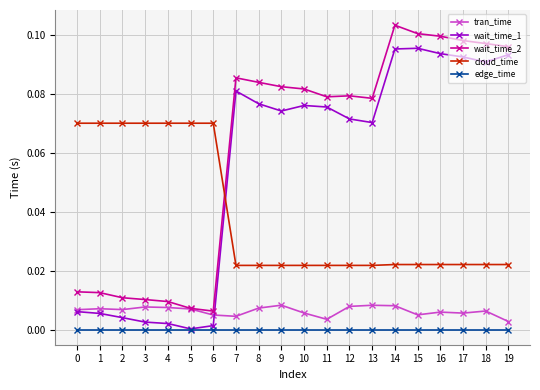

True or false: wait_time_1 and wait_time_2 intersect in this chart.

False